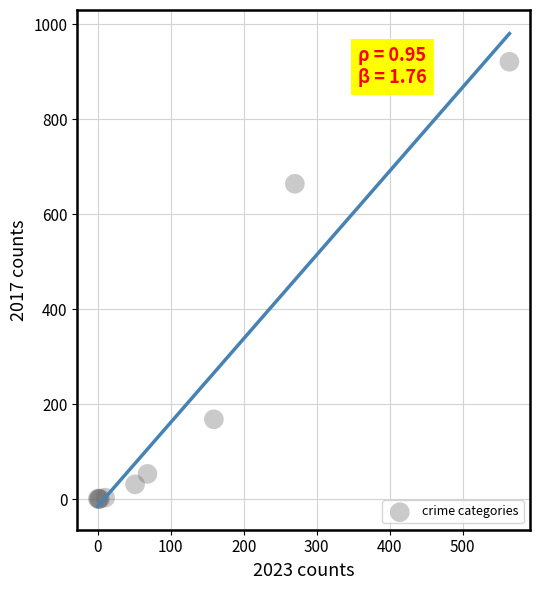

What Y value in the scatter plot is closest to 460?

664